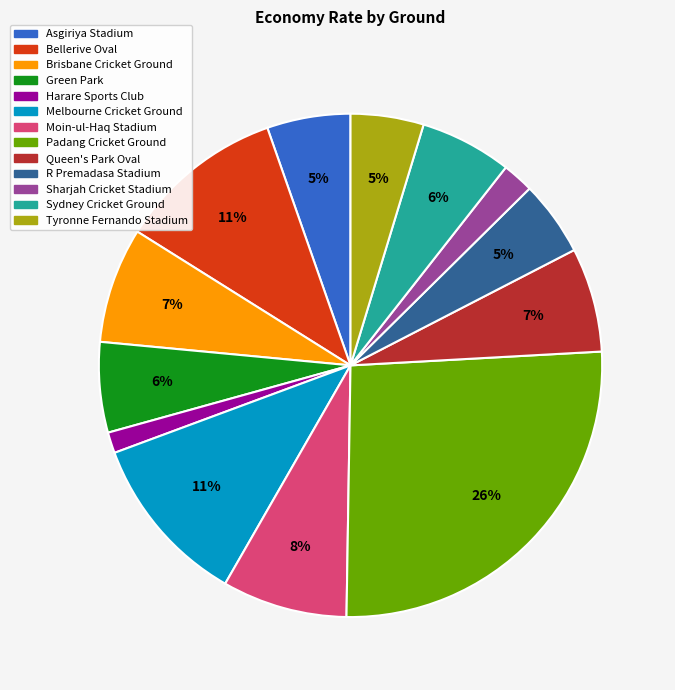

Is there a majority slice in this chart?

No